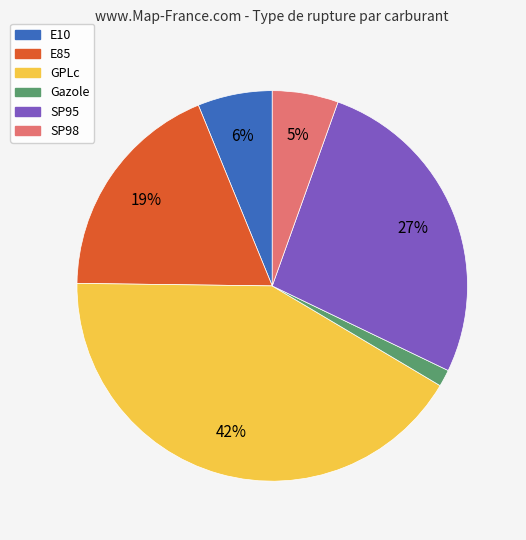

What is the ratio of the value at E85 to the value at SP95?

0.7